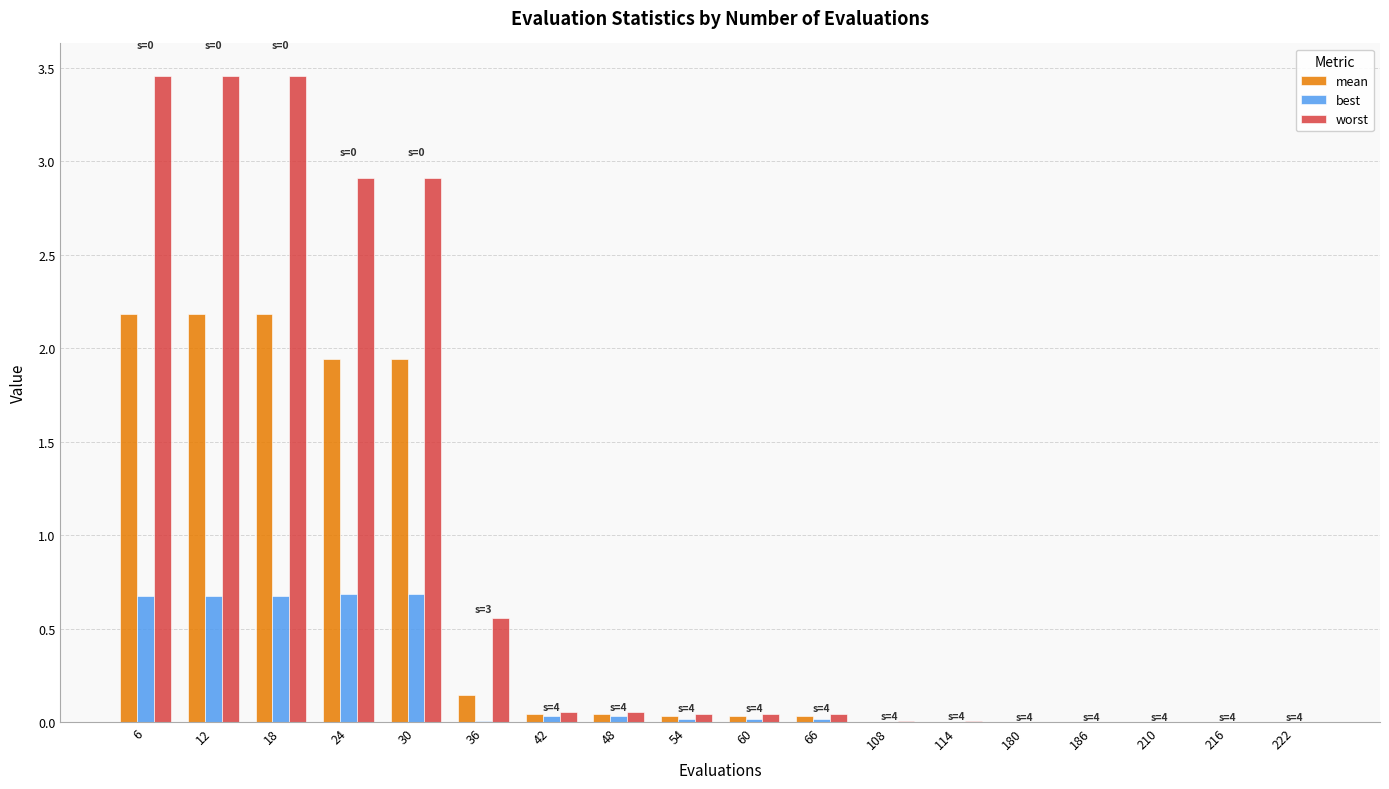

Count the number of categories in the chart.

18